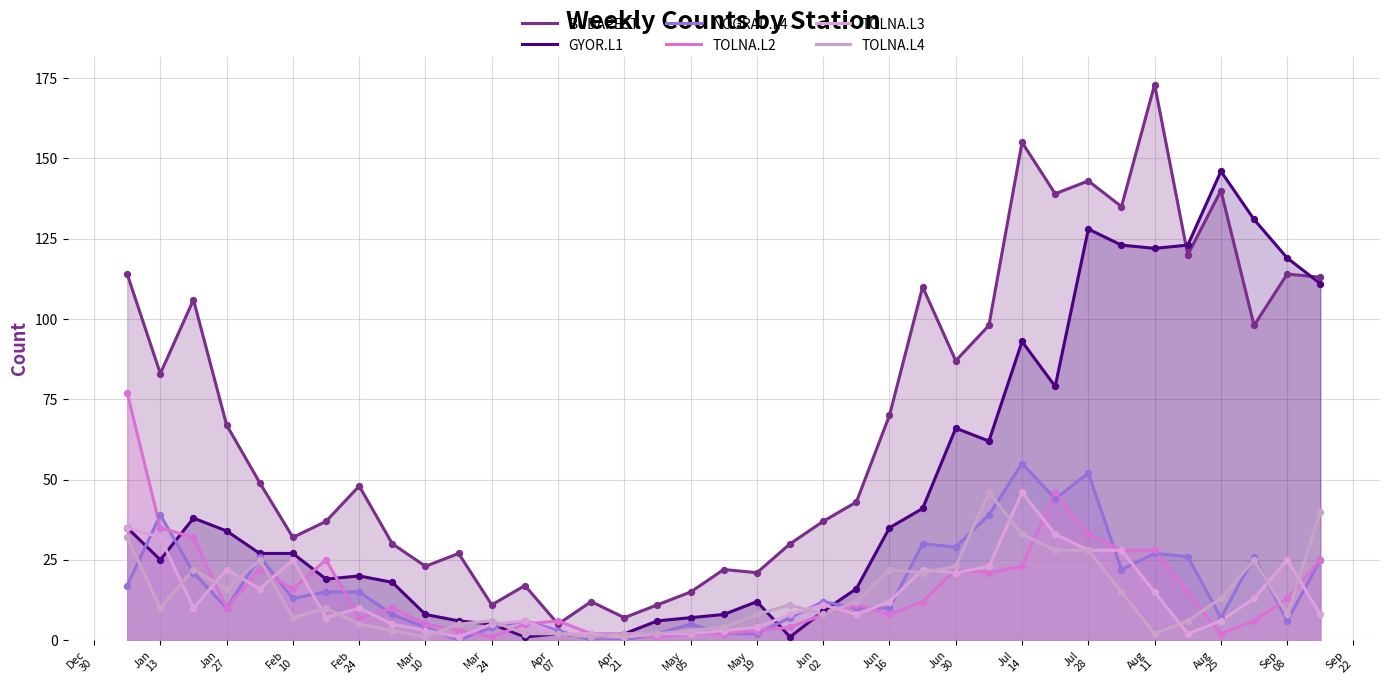

How many lines are shown in the chart?

6